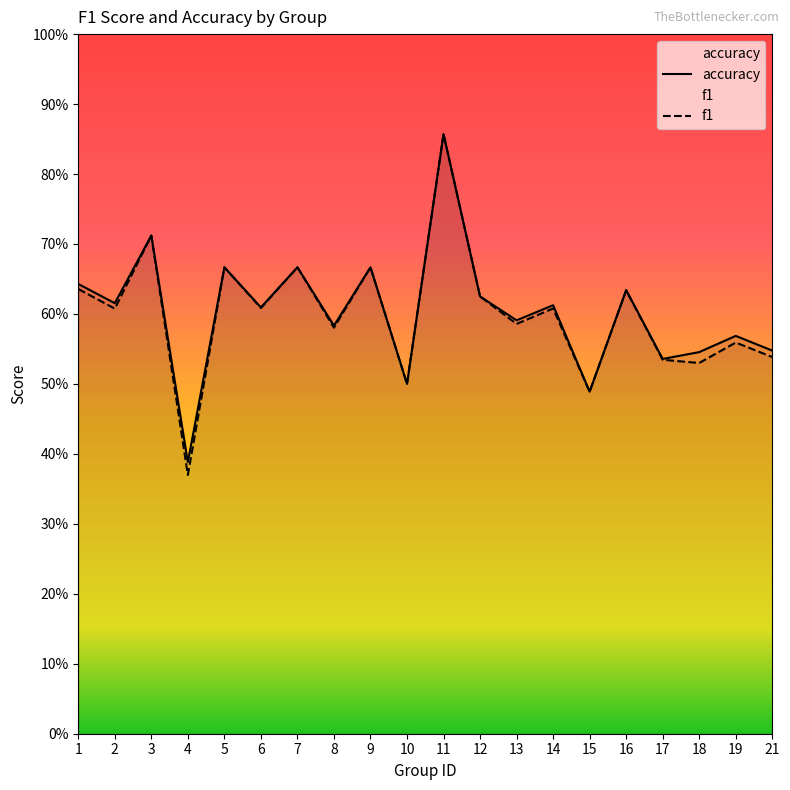

How many lines are shown in the chart?

2